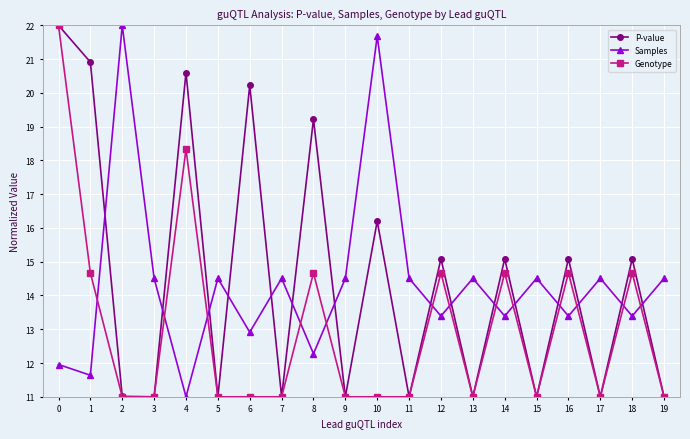

In Samples, how many points are lower than both neighbors (excluding endpoints)?

8